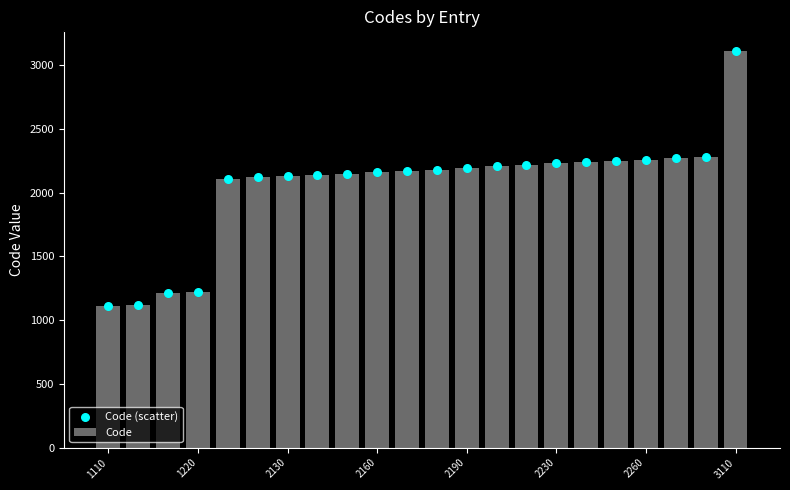

Which series has the largest Y range (max minus min)?

Code